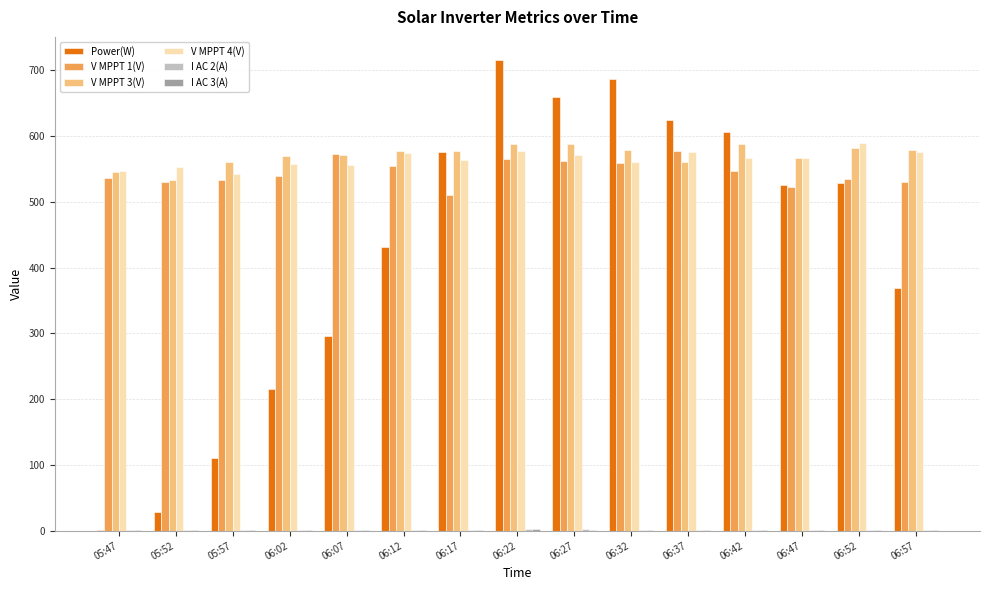

Count the number of data series in this chart.

6